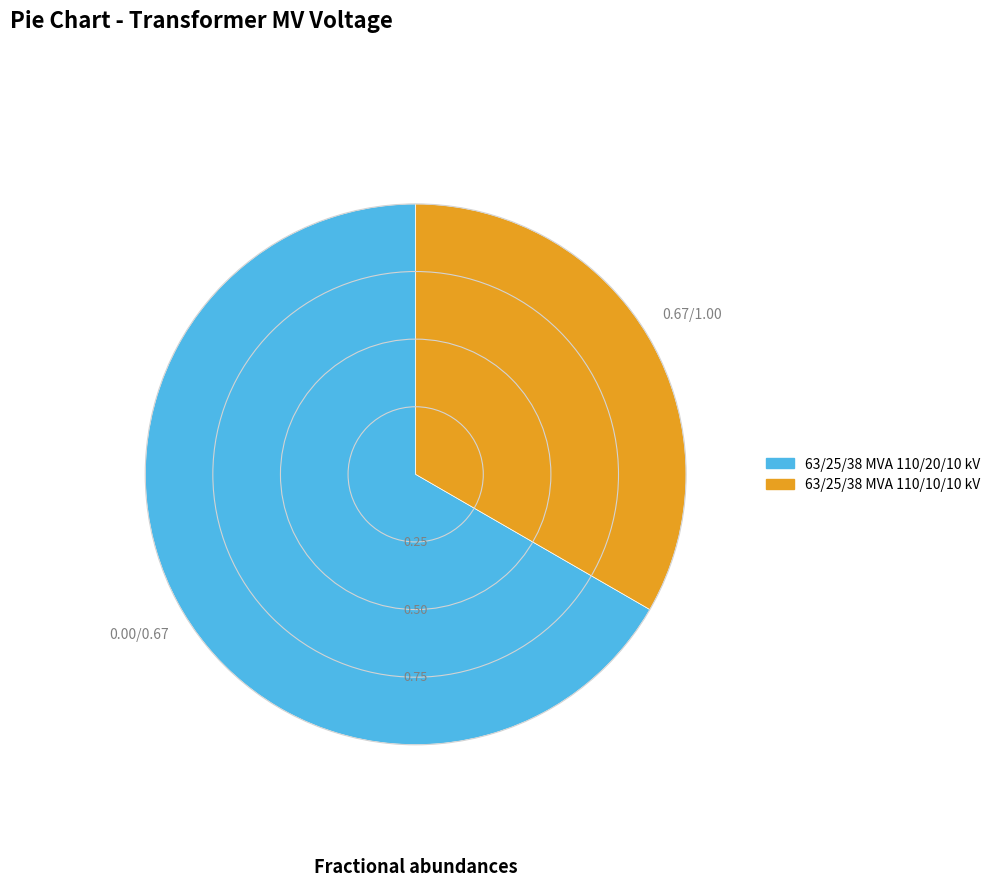

The 63/25/38 MVA 110/10/10 kV slice represents 33% of the pie. True or false?

True